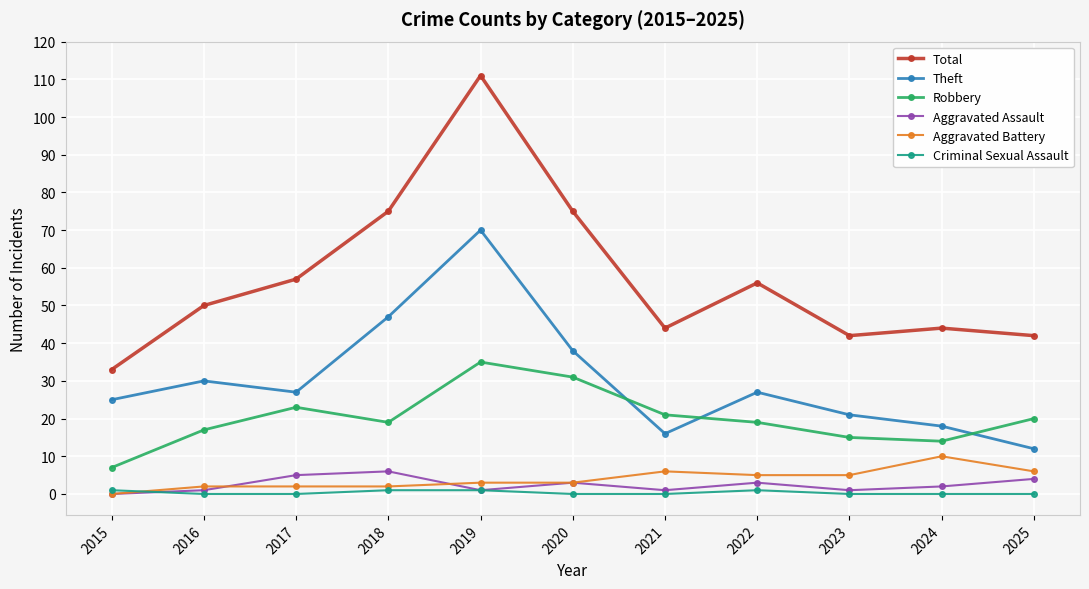

What is the value of the Total point at the 7th from the left?

44